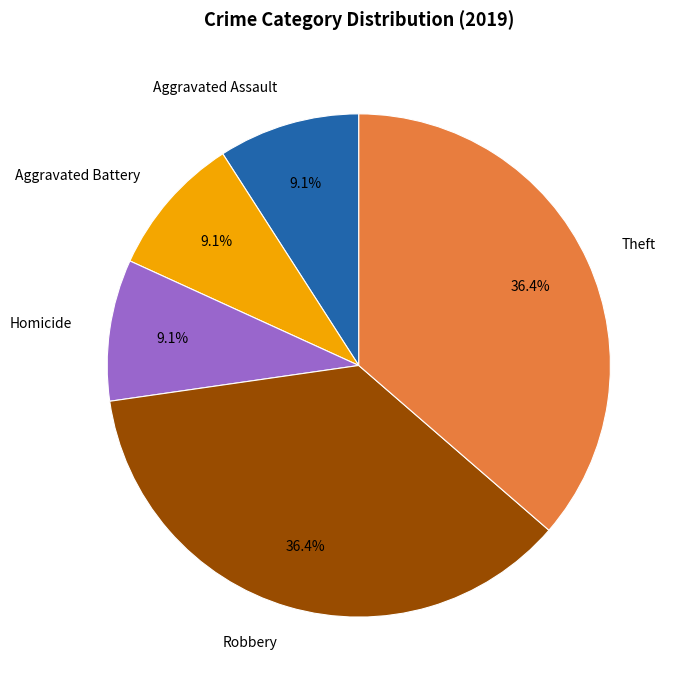

How much of the chart is everything except Homicide?

90.9%